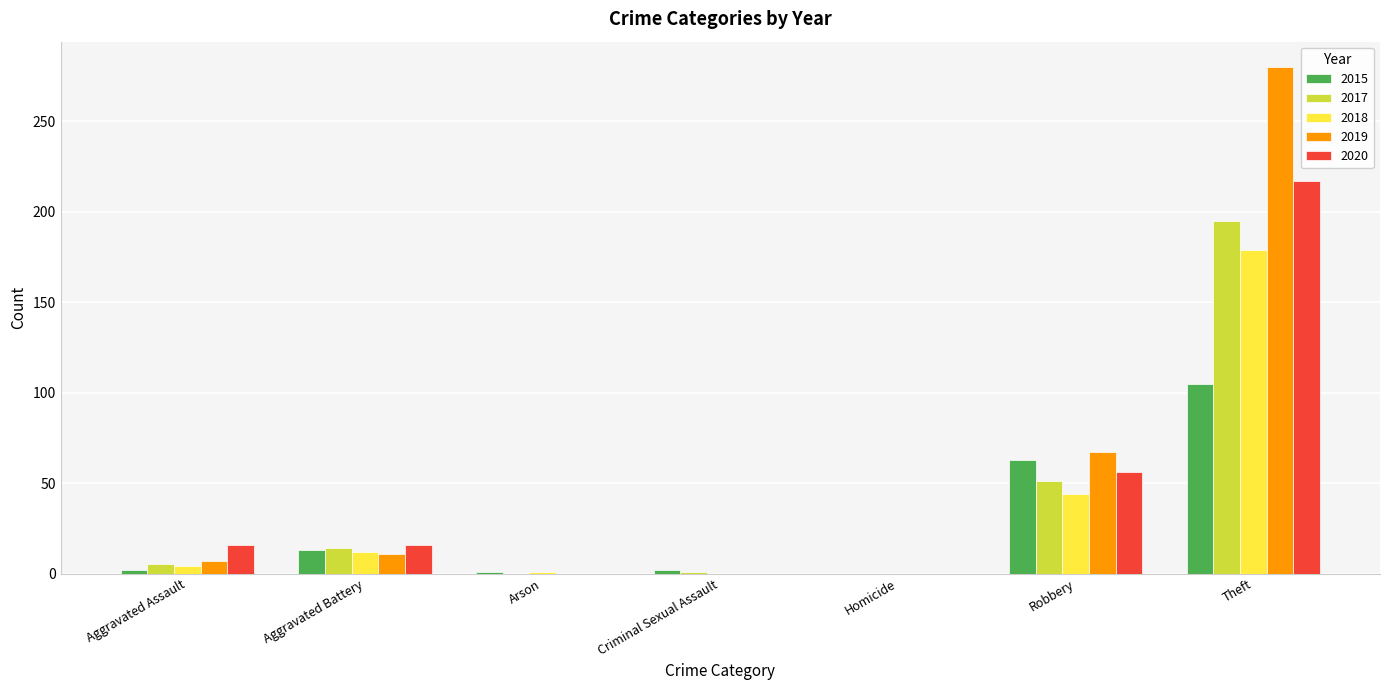

Which series changed the most between Aggravated Battery and Theft?

2019